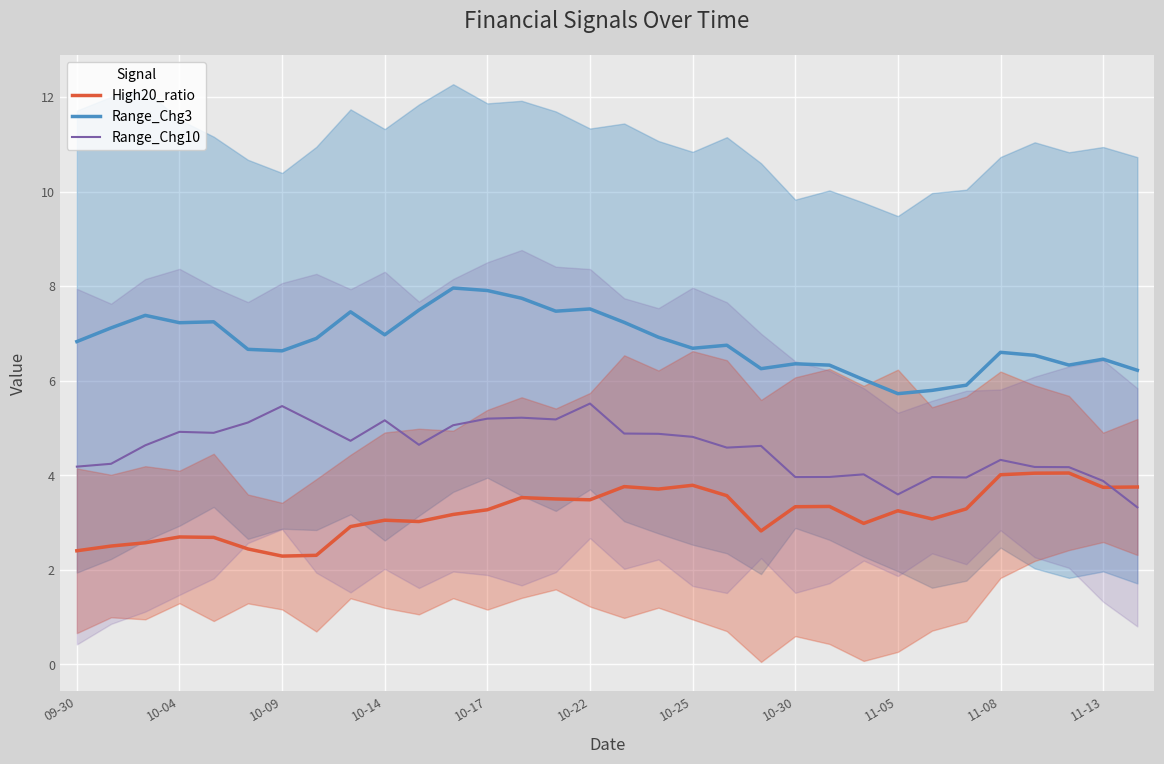

True or false: Range_Chg10 has a value of 8.1 at 10-25.

False